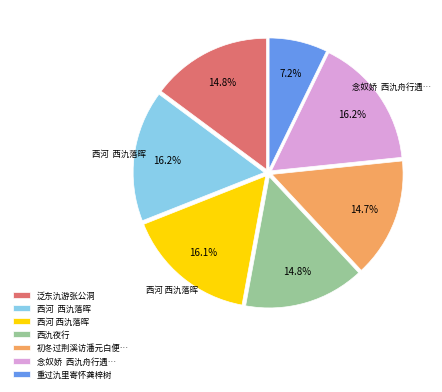

Does any single category account for the majority?

No